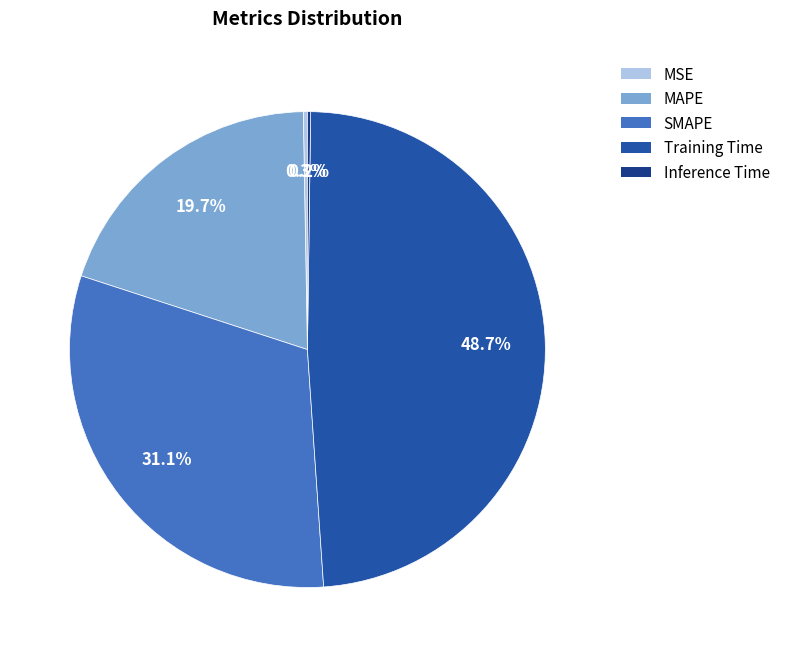

To the nearest percent, what is the average slice percentage?

20%